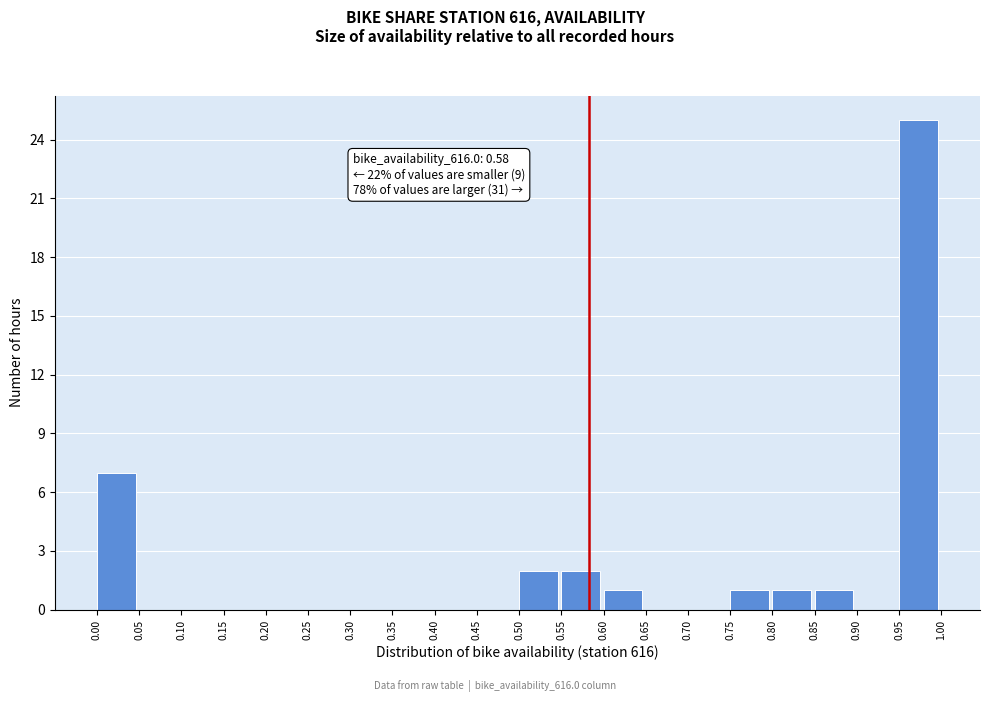

Which range on the x-axis has the tallest bar?

0.95 to 1.00